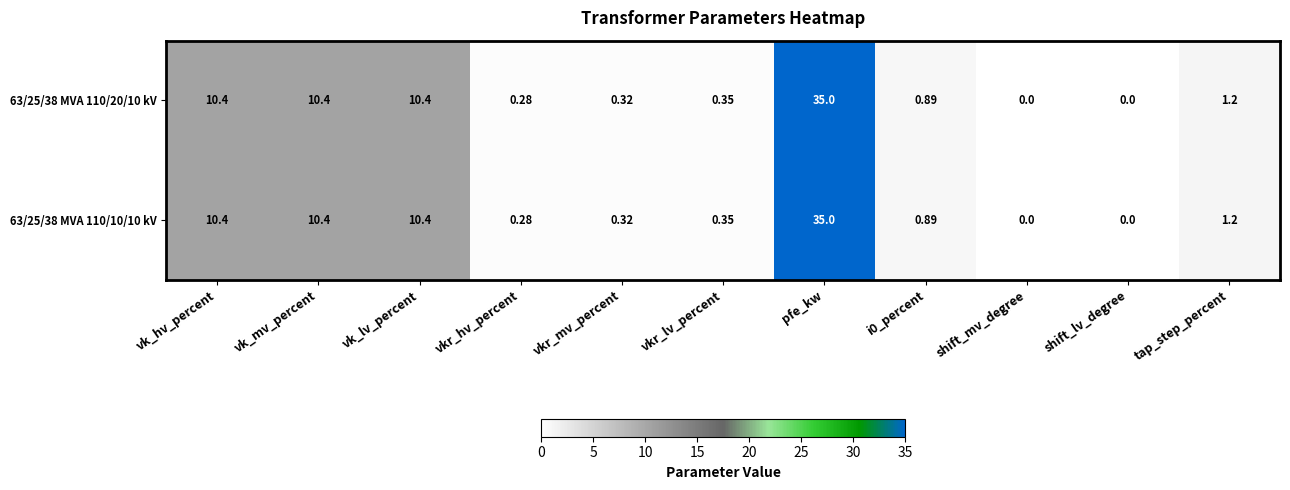

Count the number of categories in the chart.

11